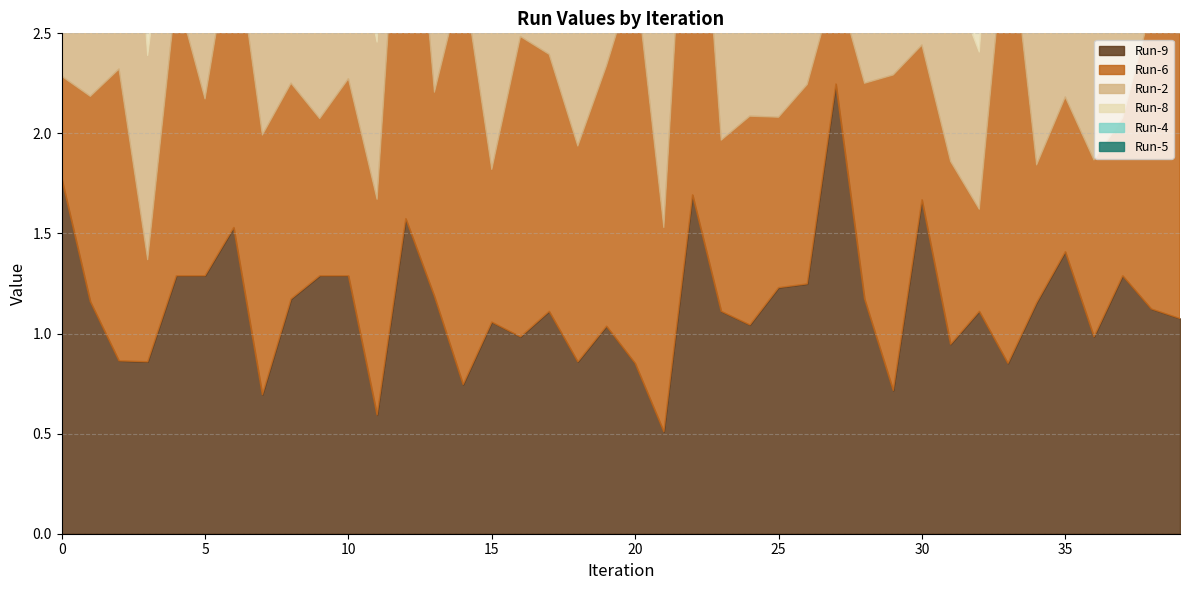

What are all the series names shown in the legend?

Run-9, Run-6, Run-2, Run-8, Run-4, Run-5